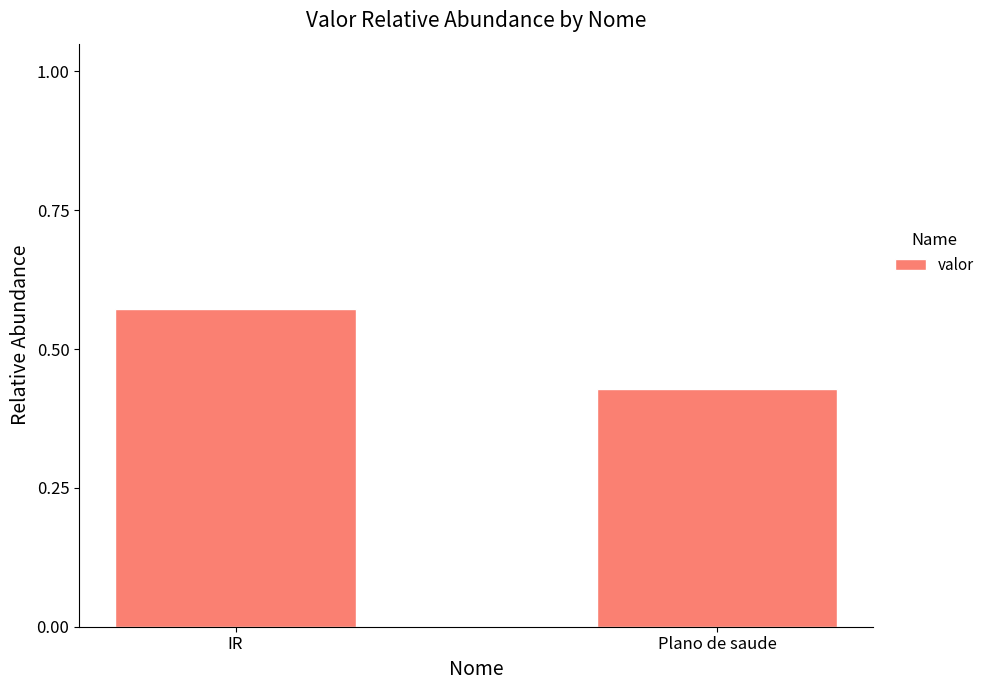

Where is the data nearest to the value 0?

Plano de saude